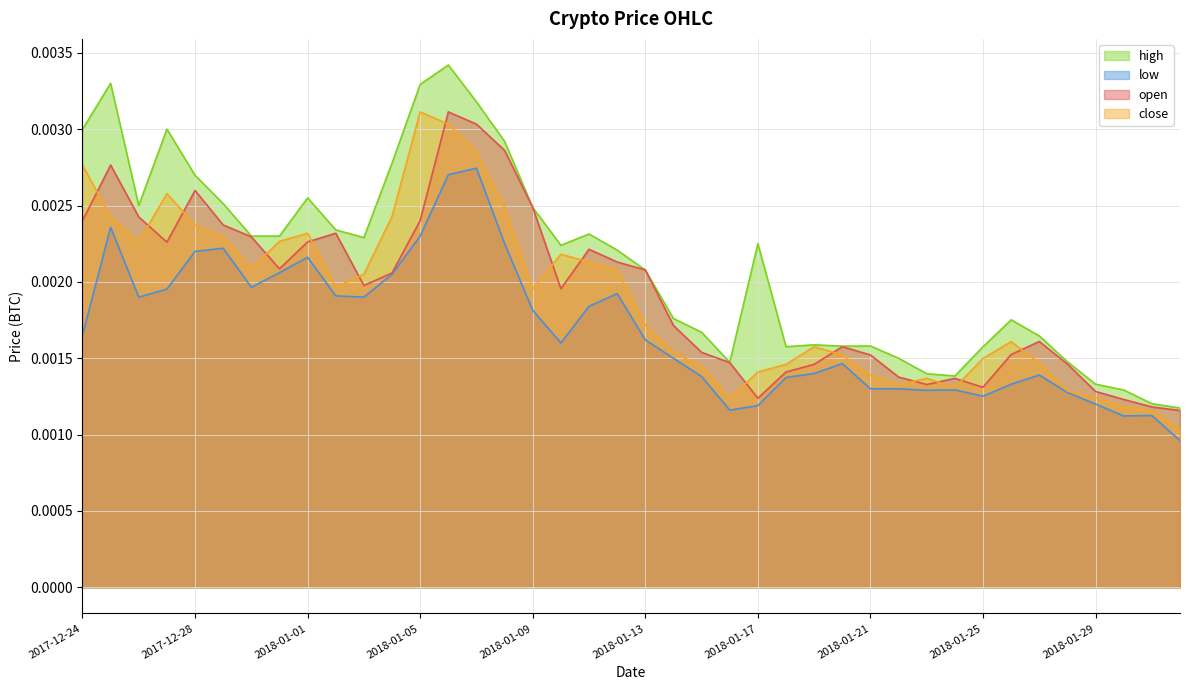

How many lines are shown in the chart?

4